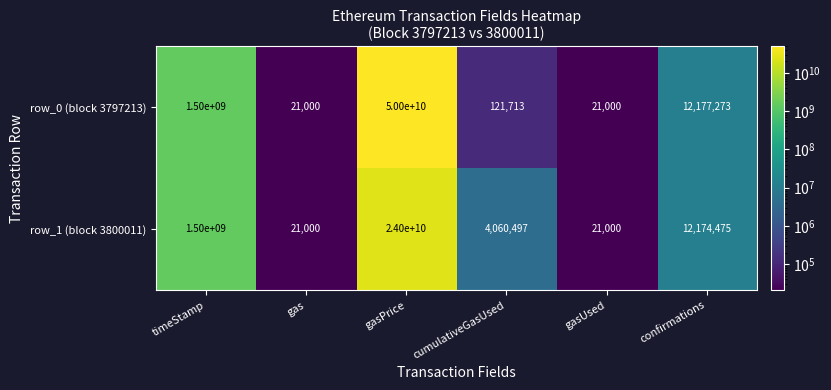

Rank the series by their maximum value, from highest to lowest.

row_0 (block 3797213), row_1 (block 3800011)